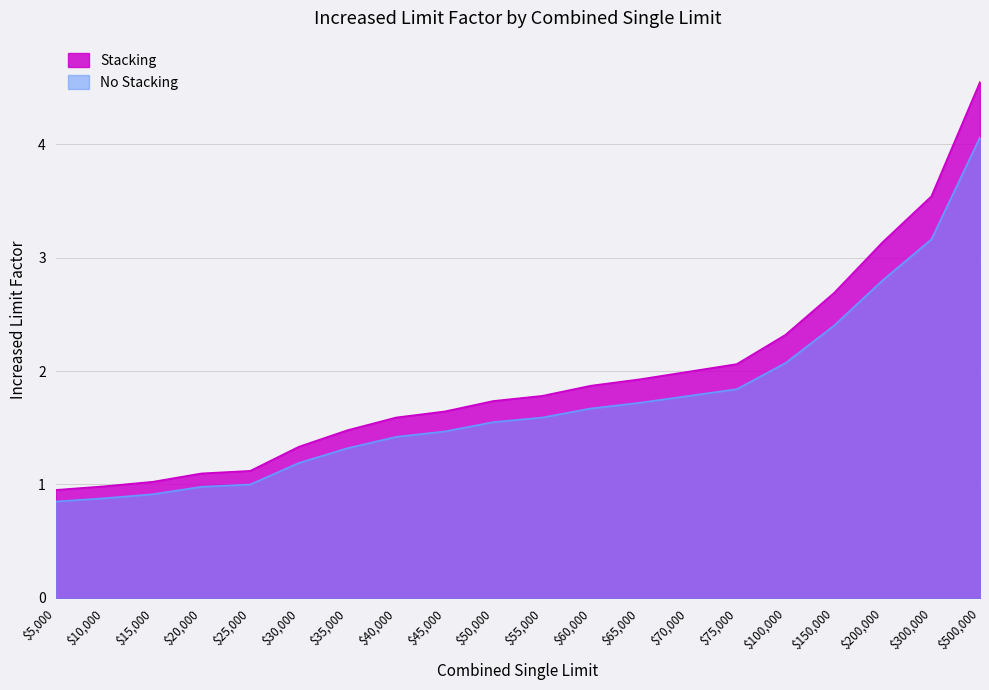

Reading left to right, transcribe all the data shown in this chart.

No Stacking: $5,000=1.0	$10,000=1.0	$15,000=1.0	$20,000=1.1	$25,000=1.1	$30,000=1.3	$35,000=1.5	$40,000=1.6	$45,000=1.6	$50,000=1.7	$55,000=1.8	$60,000=1.9	$65,000=1.9	$70,000=2.0	$75,000=2.1	$100,000=2.3	$150,000=2.7	$200,000=3.1	$300,000=3.5	$500,000=4.5
Stacking: $5,000=0.8	$10,000=0.9	$15,000=0.9	$20,000=1.0	$25,000=1.0	$30,000=1.2	$35,000=1.3	$40,000=1.4	$45,000=1.5	$50,000=1.6	$55,000=1.6	$60,000=1.7	$65,000=1.7	$70,000=1.8	$75,000=1.8	$100,000=2.1	$150,000=2.4	$200,000=2.8	$300,000=3.2	$500,000=4.1